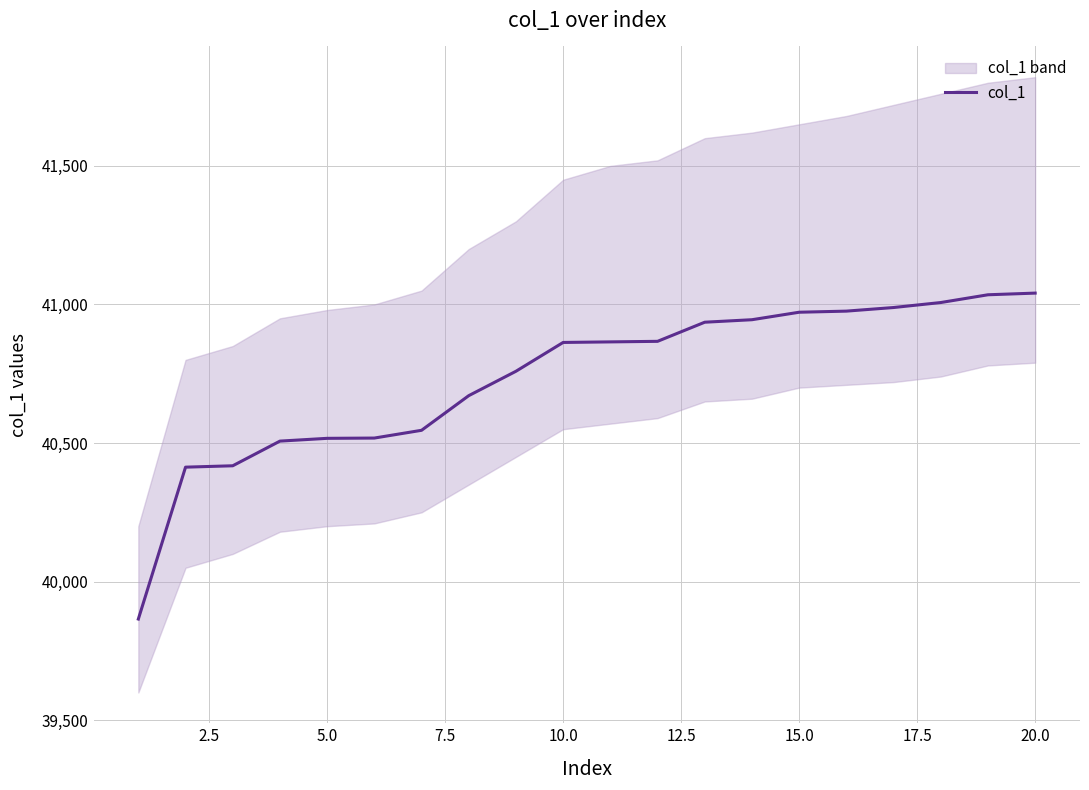

The chart shows a value of 58212 at 17. True or false?

False